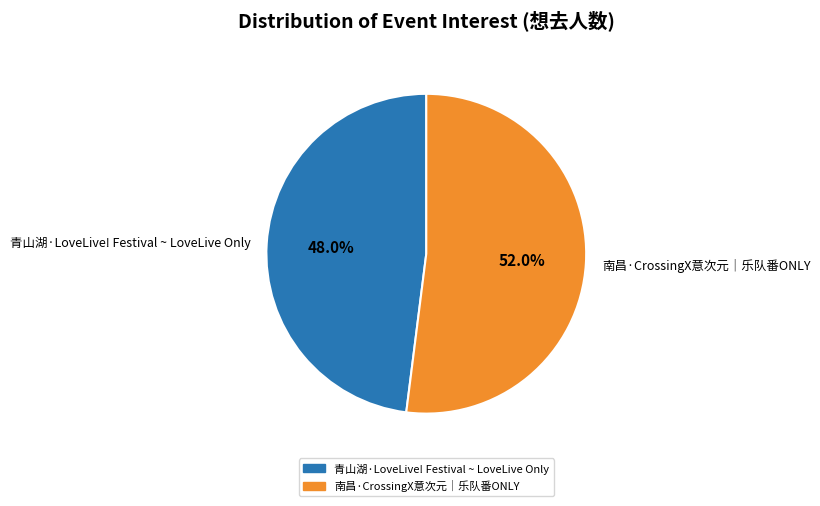

What portion of the pie excludes 青山湖·LoveLive! Festival ~ LoveLive Only?

52.0%